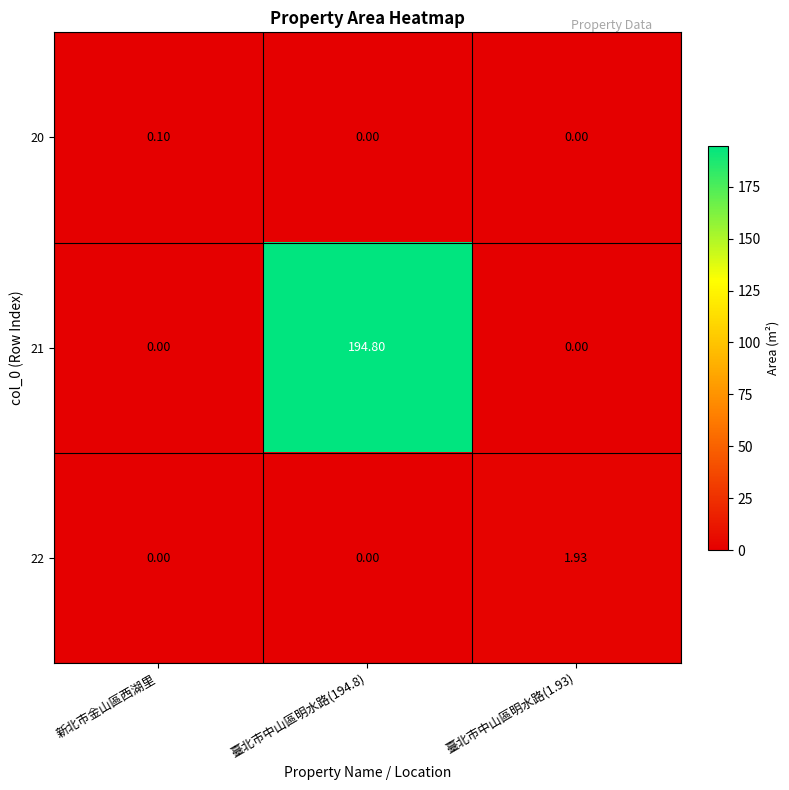

Which category has the highest value in the 20 series?

新北市金山區西湖里